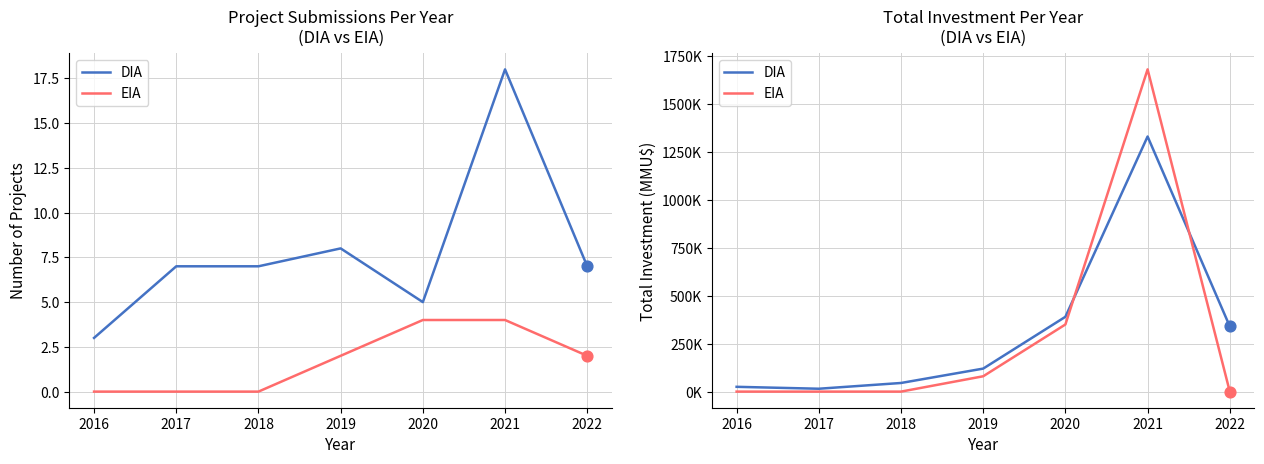

Which series has the largest total across all categories?

DIA